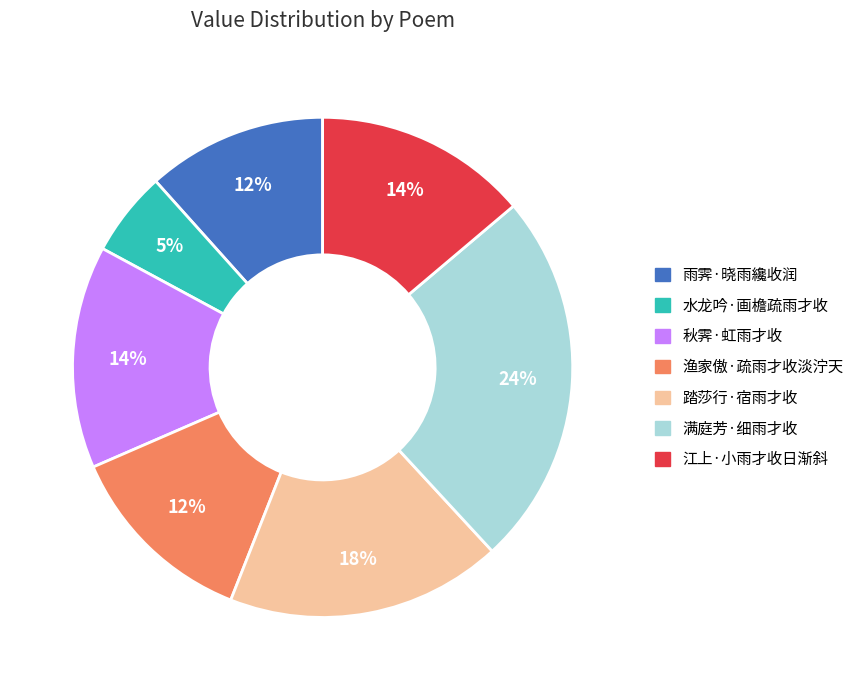

Do 渔家傲·疏雨才收淡泞天 and 水龙吟·画檐疏雨才收 together represent more than half of the pie?

No